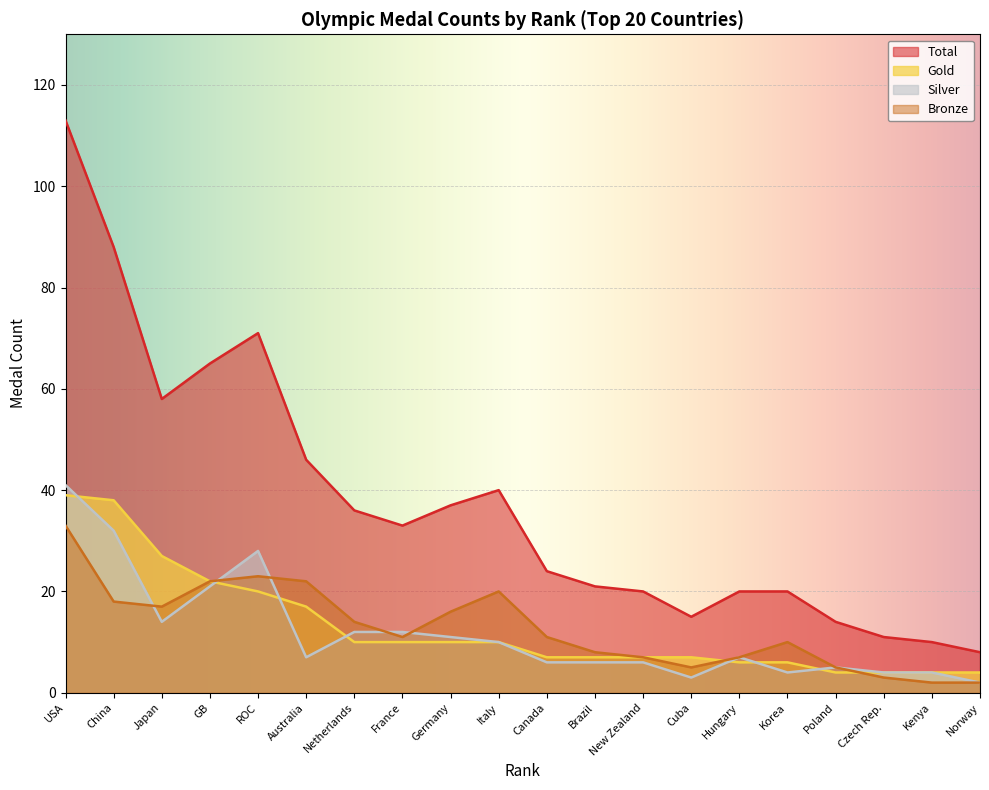

What is the average value of the Bronze series?

13